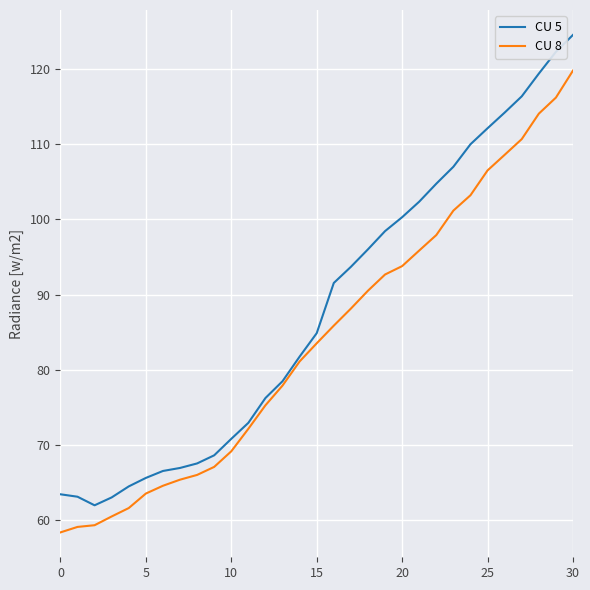

Which series has the largest range (max minus min)?

CU 5